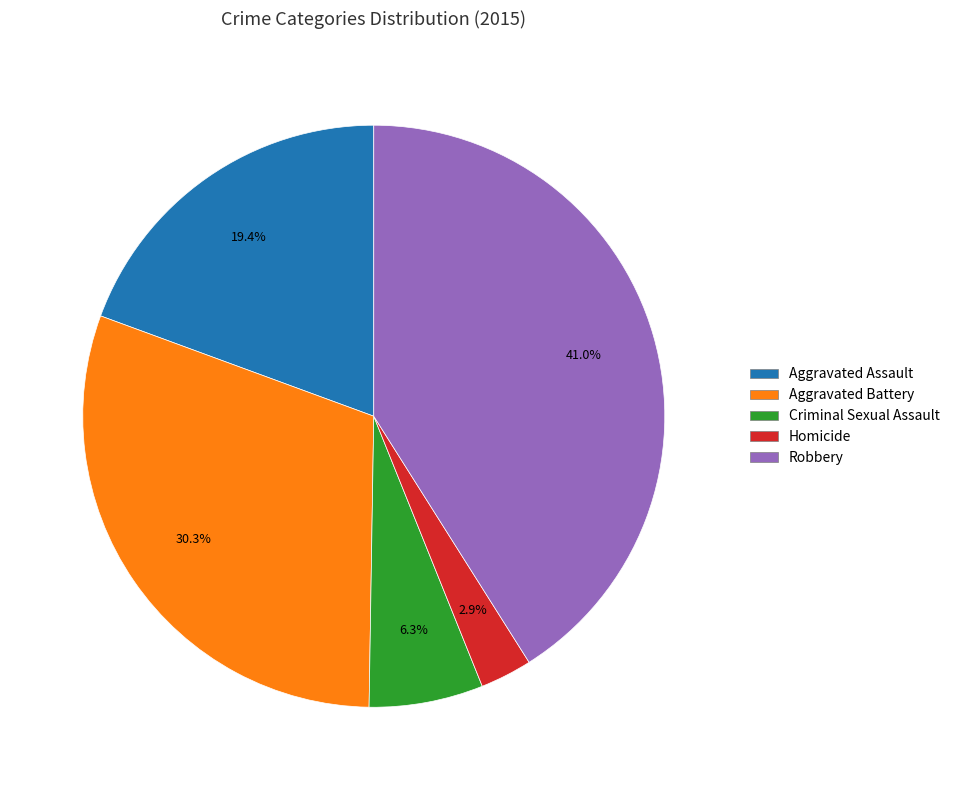

Which has a higher value, Homicide or Aggravated Assault?

Aggravated Assault